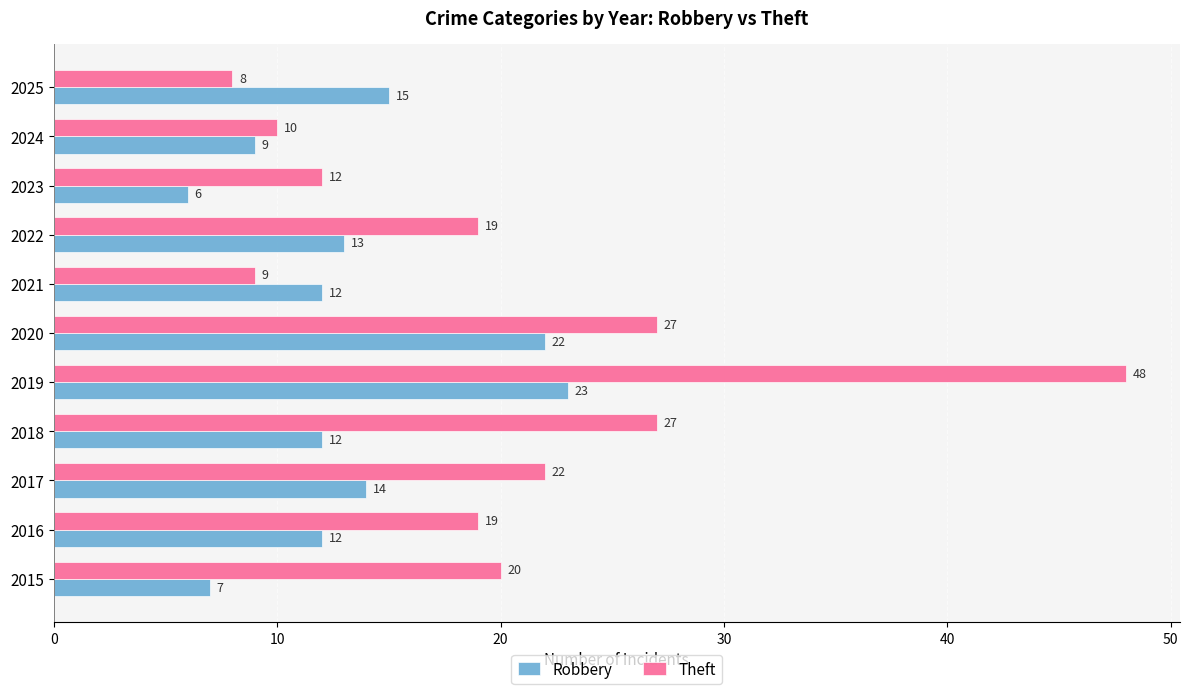

What is the highest value of the Theft series?

48